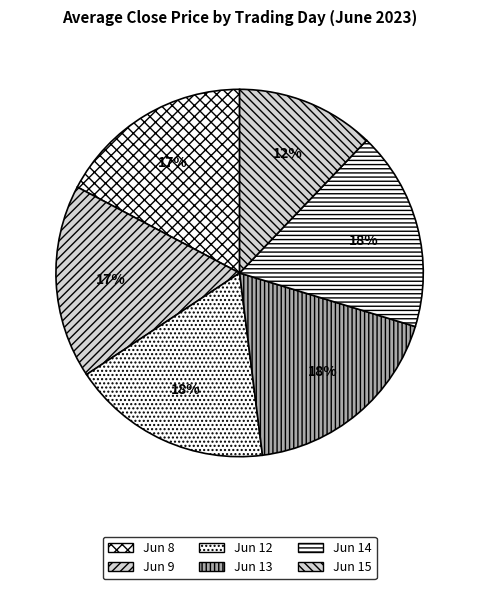

Count the number of slices in the pie.

6